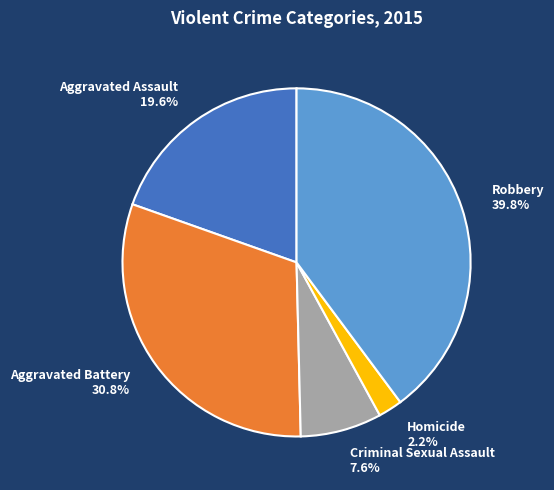

Is it true that Aggravated Assault is 20% of the pie?

True